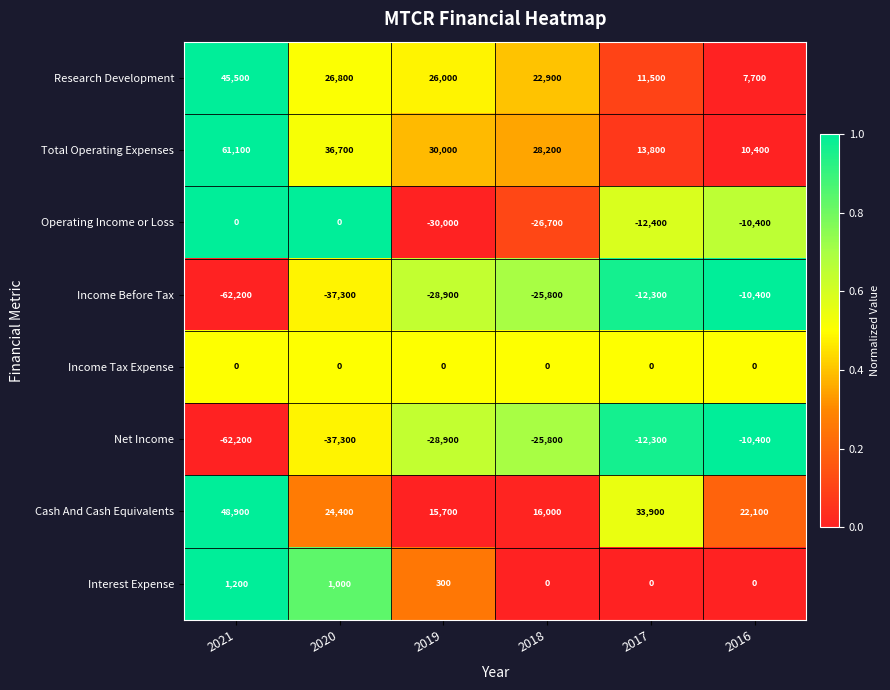

At which category does the chart reach its peak across all series?

2021